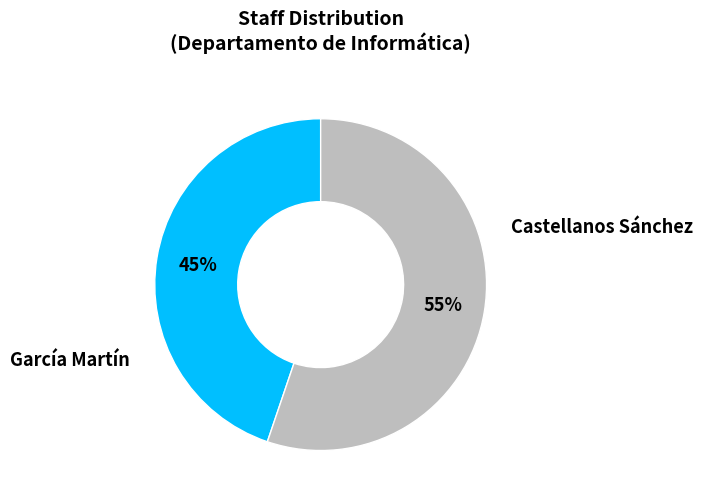

To the nearest percent, what is the difference between the largest and smallest slice percentages?

10%